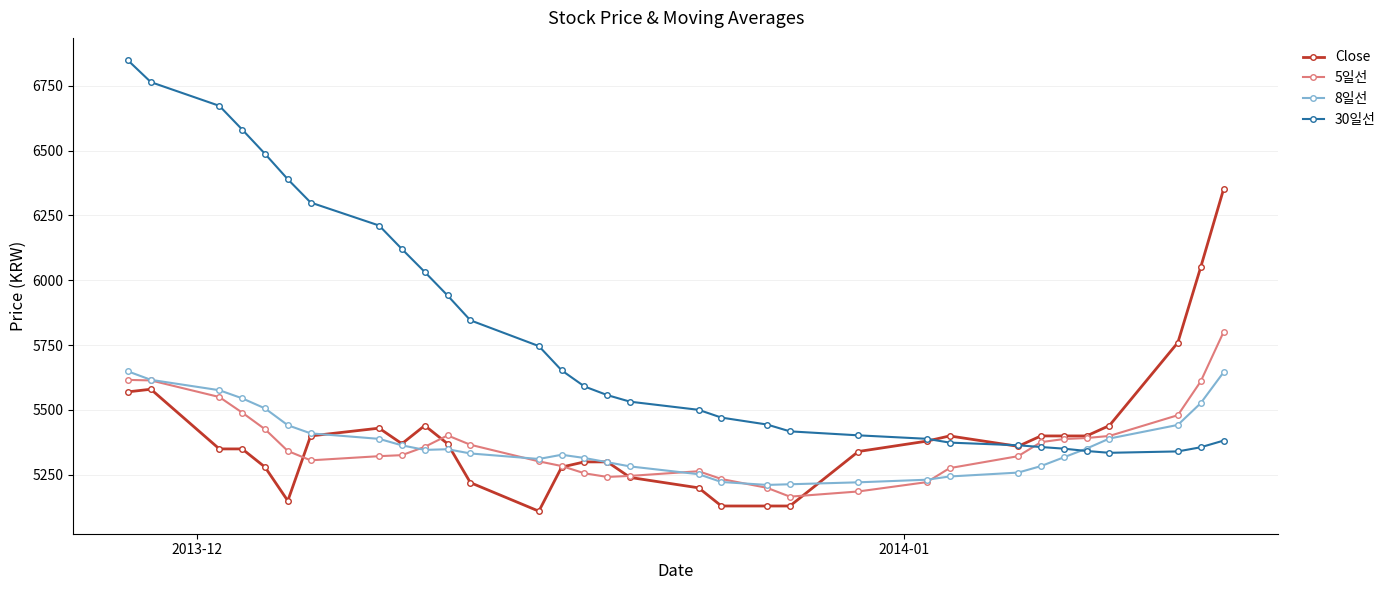

What is the value of the 8일선 point at the 17th from the left?

5282.5